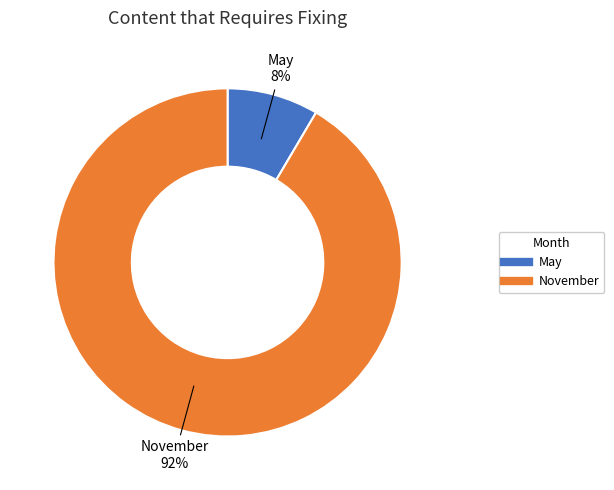

The May slice represents 18% of the pie. True or false?

False